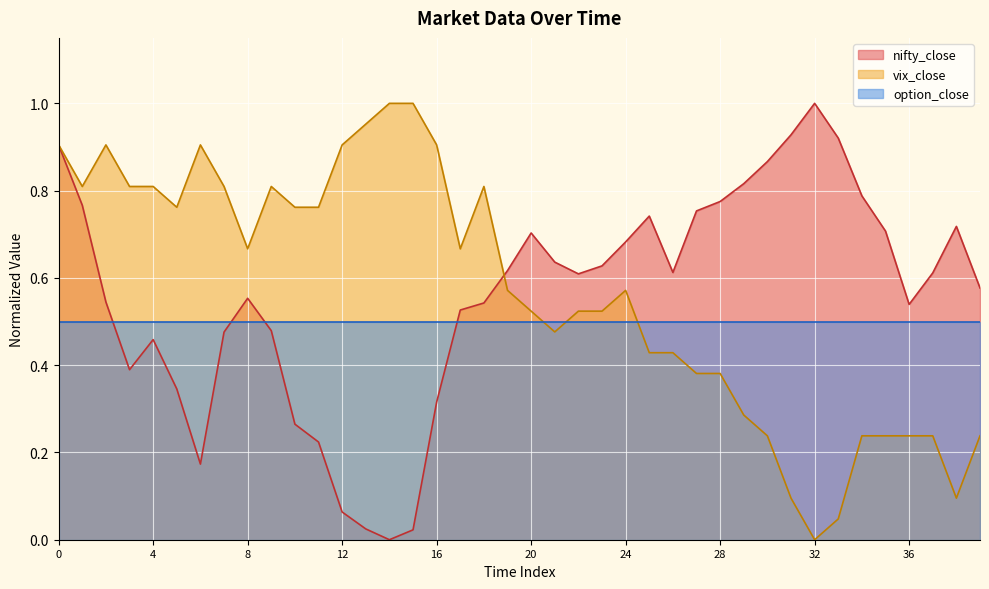

Which category has the highest value in the nifty_close series?

32